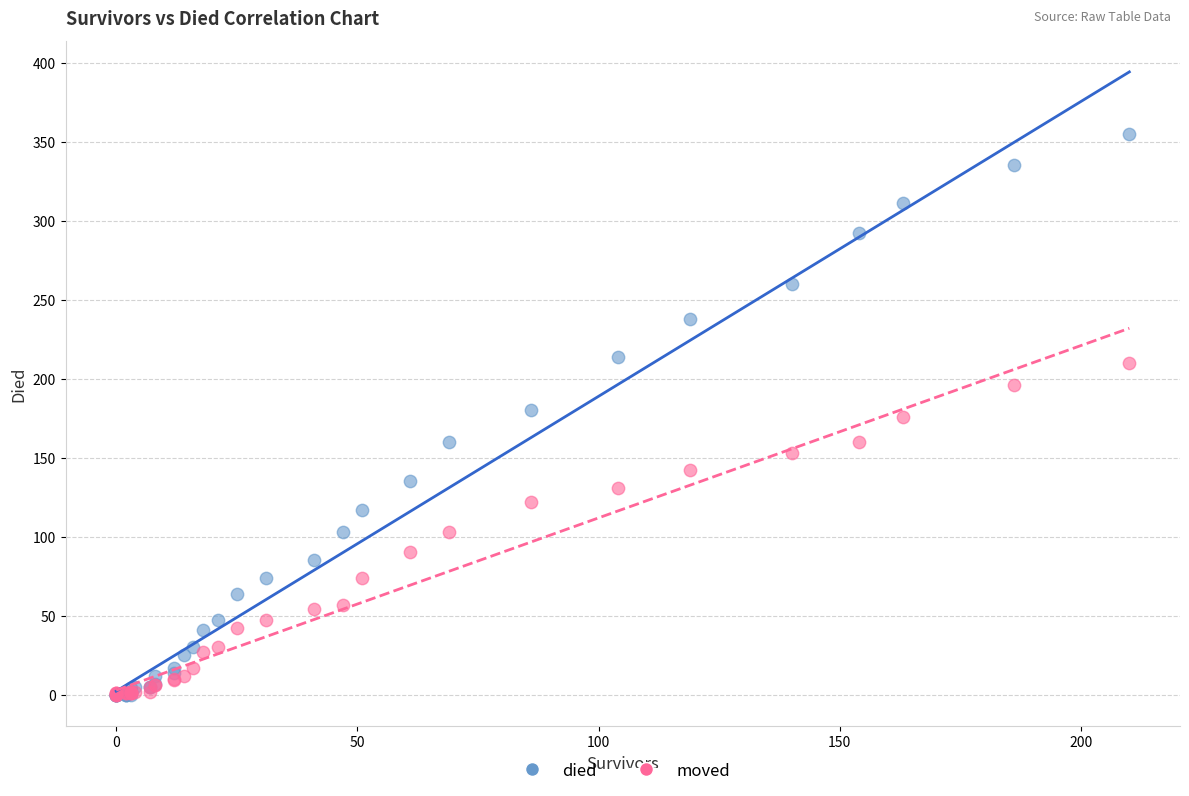

Which series contains the highest Y value?

died